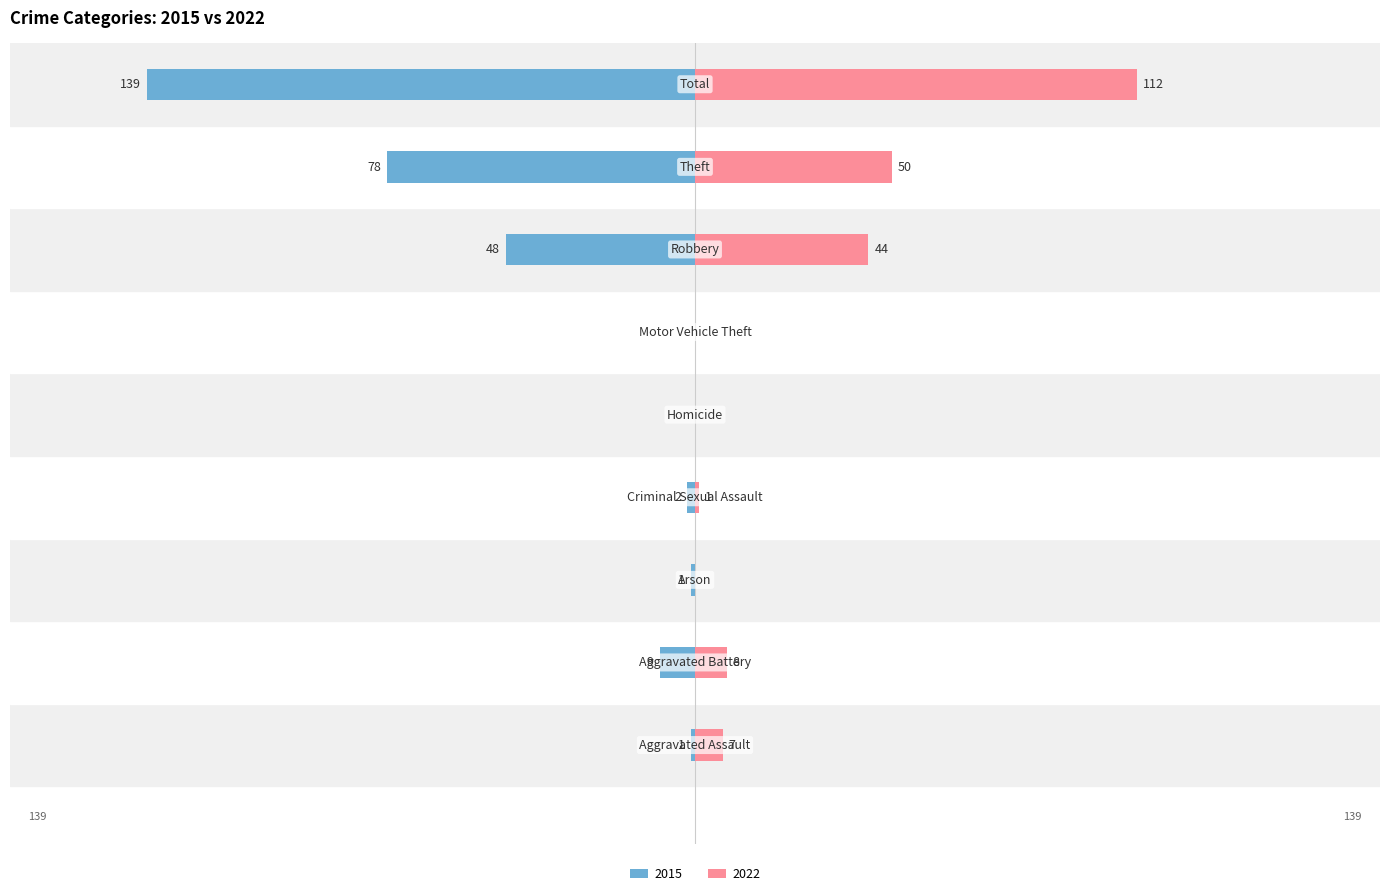

What is the difference between the maximum and minimum values in the 2015 series?

139